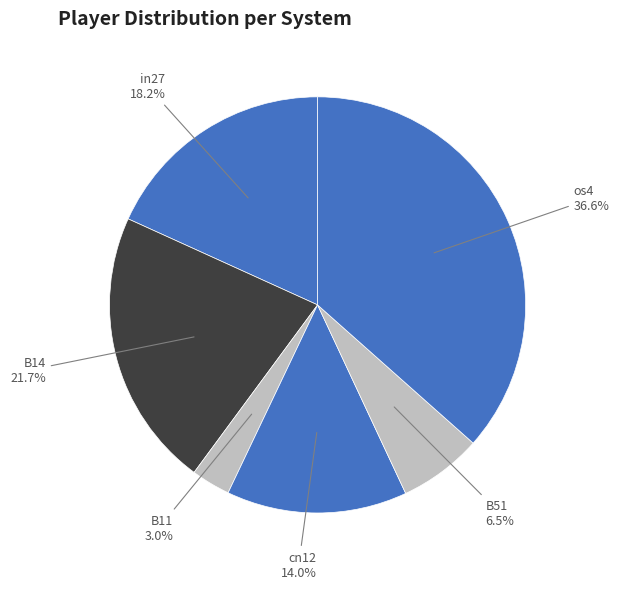

Count the number of slices in the pie.

6